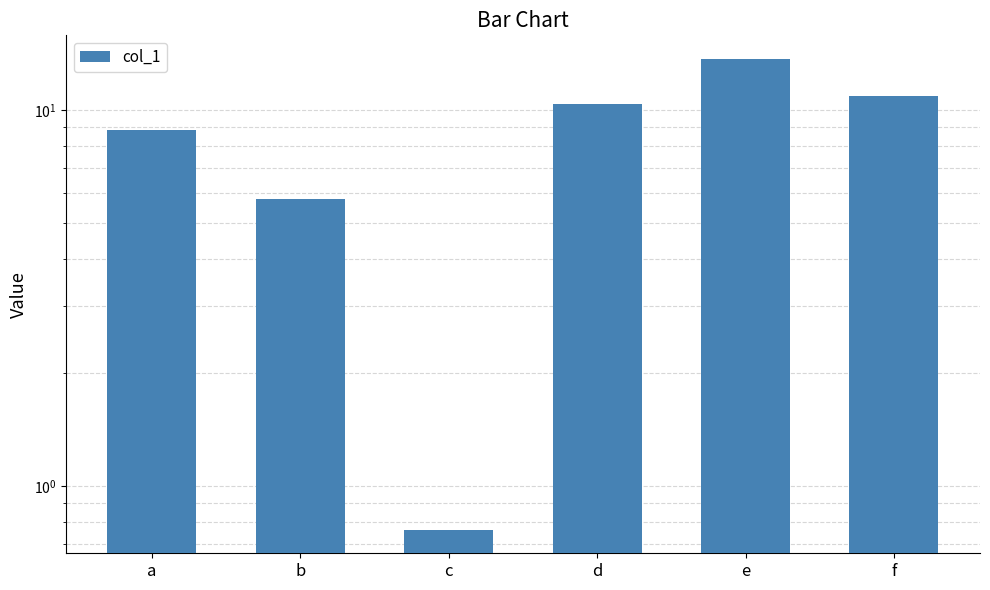

What is the change in value from b to f?

+5.1